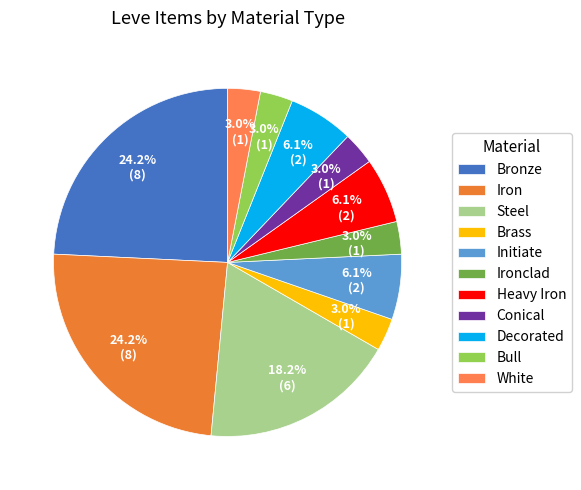

How many slices are in this pie chart?

11